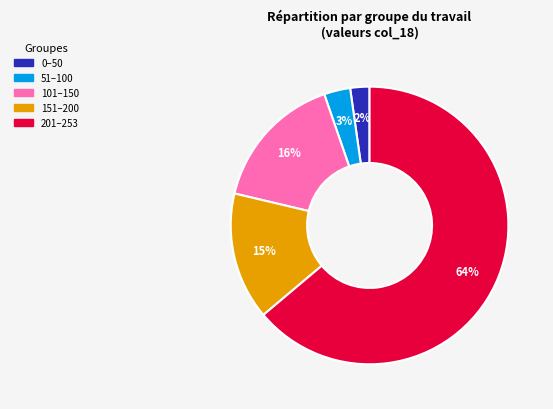

Does any single category account for the majority?

Yes